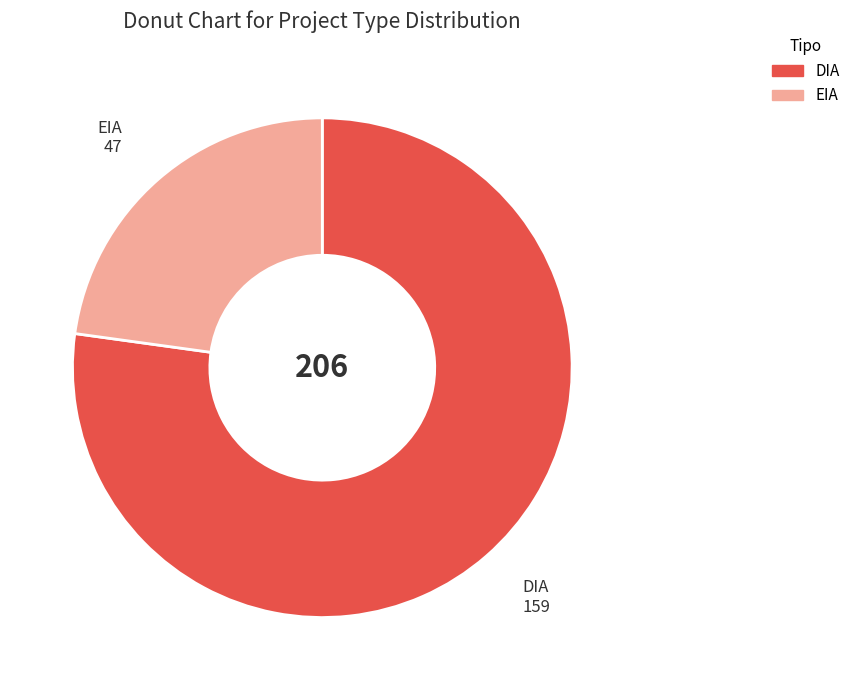

Approximately how many times larger is the value at DIA compared to EIA?

3.4